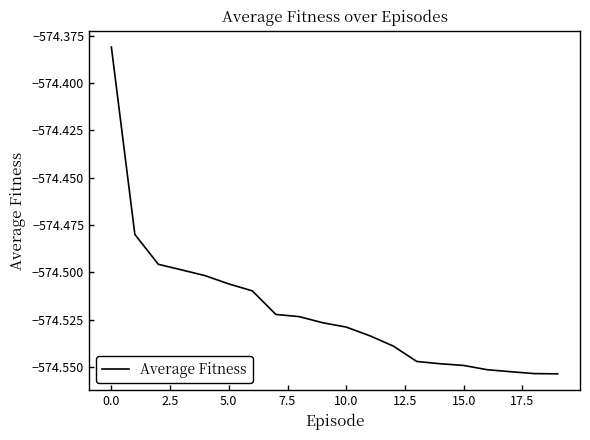

Is this an area chart (filled region under the line)?

No